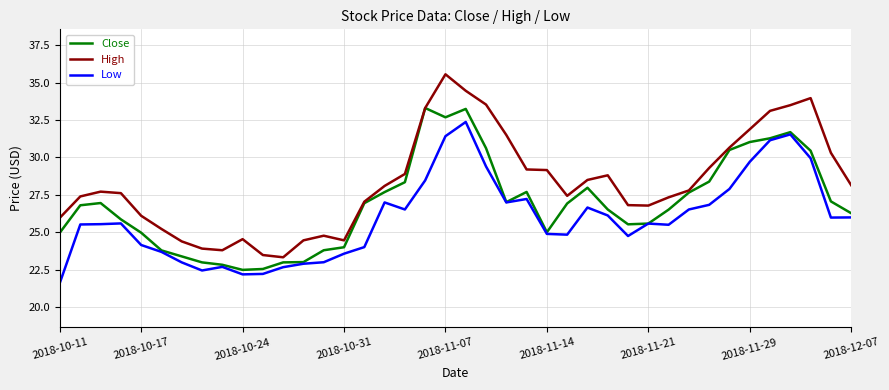

What is the greatest value displayed?

35.5